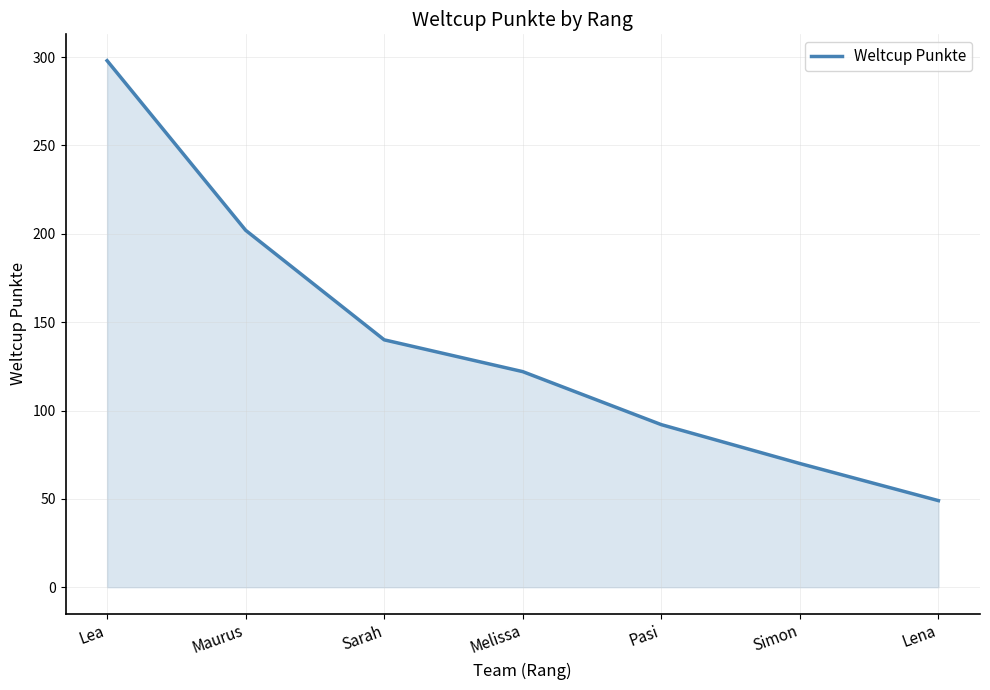

True or false: the data shows 122 at Melissa.

True